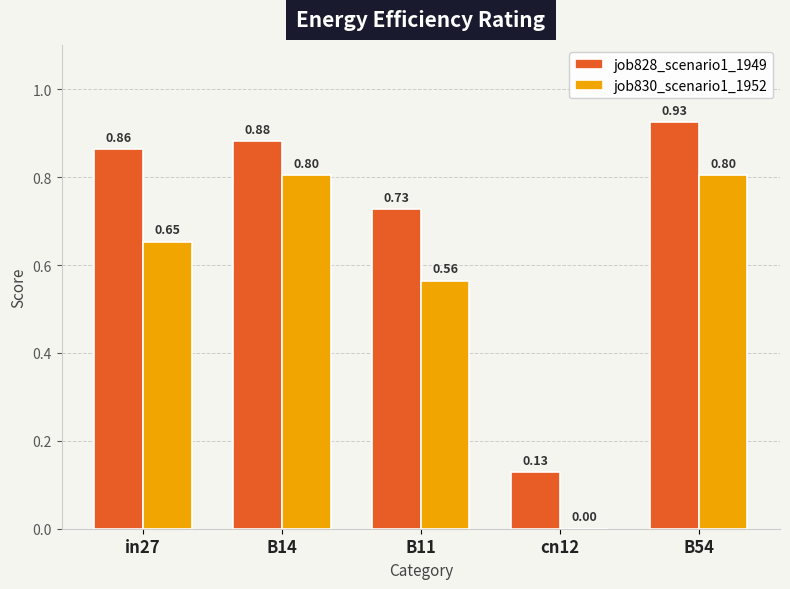

How many positive values does the job830_scenario1_1952 series have?

4